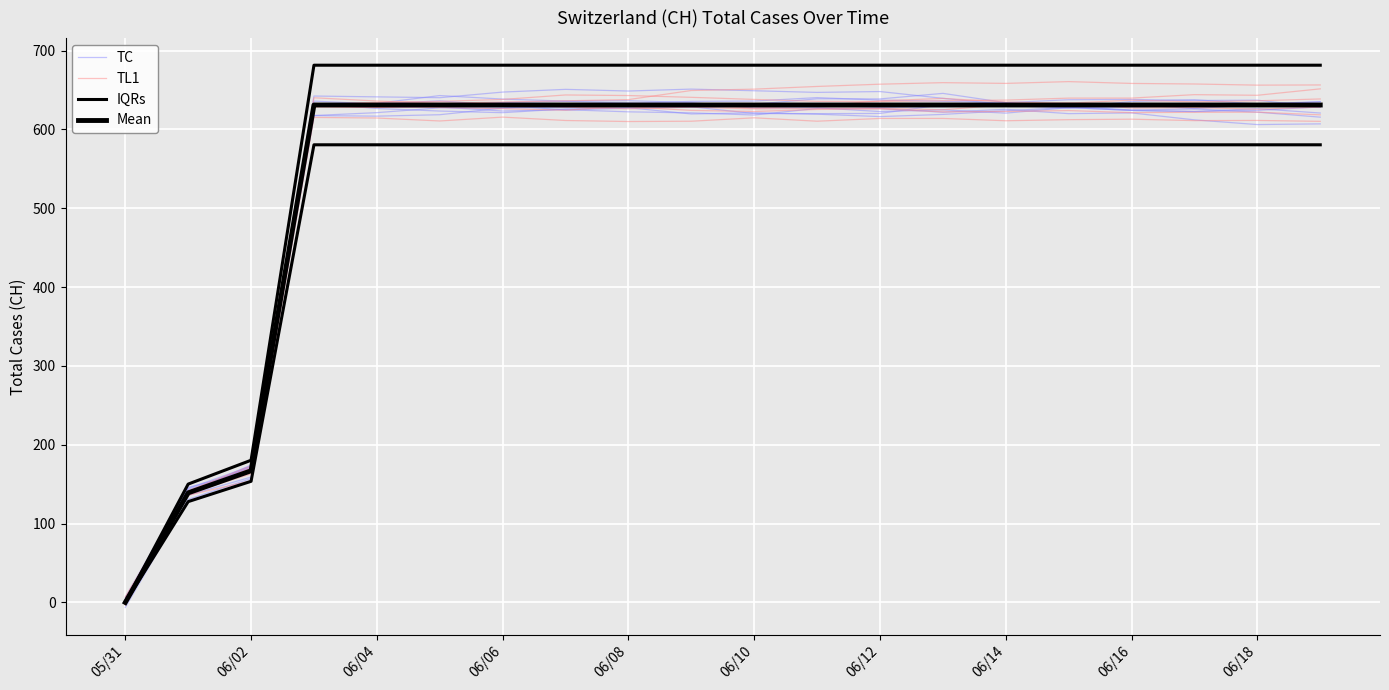

At which category does TC reach its first local valley?

06/10